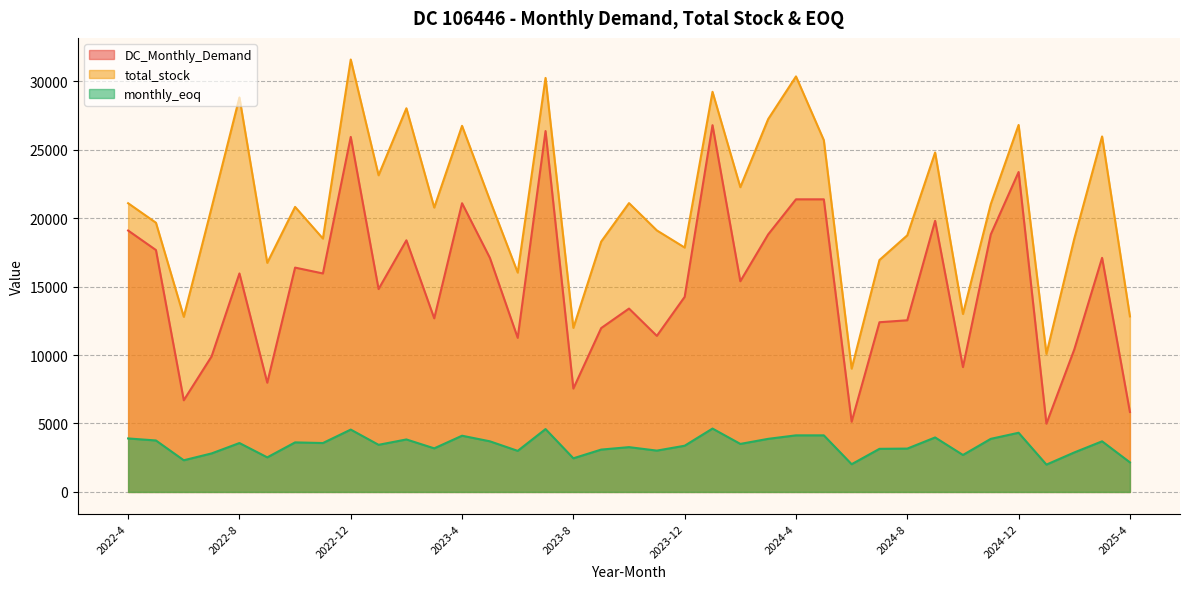

True or false: total_stock and DC_Monthly_Demand intersect in this chart.

False